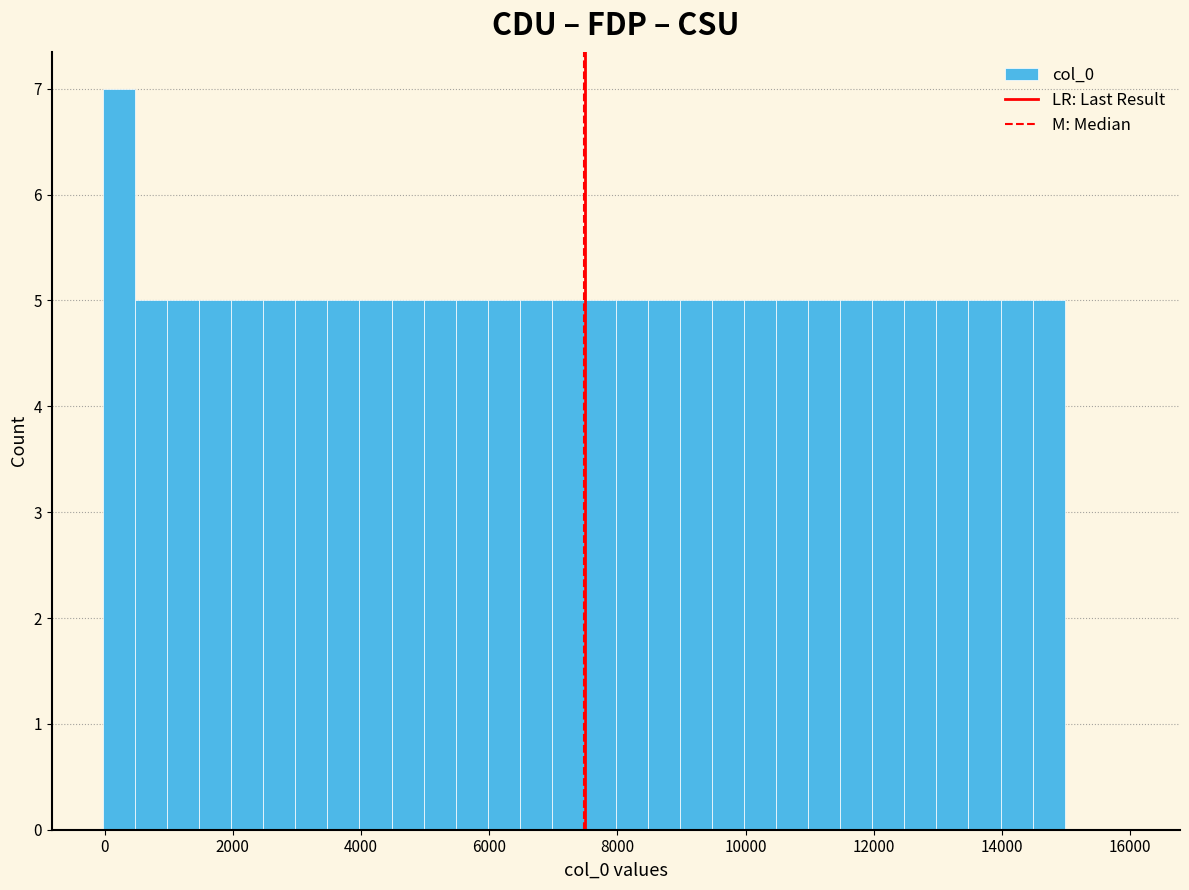

Read against the x-axis, roughly where is the centre of the tallest bar?

200